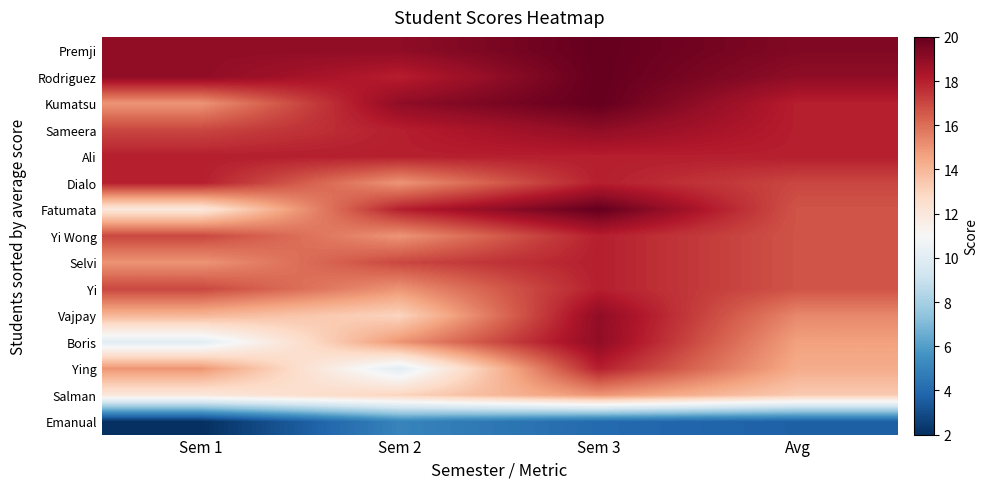

Reading right to left, transcribe all the data shown in this chart.

Premji: Avg=19.3	Sem 3=20.0	Sem 2=19.0	Sem 1=19.0
Rodriguez: Avg=19.0	Sem 3=20.0	Sem 2=18.0	Sem 1=19.0
Kumatsu: Avg=18.0	Sem 3=20.0	Sem 2=19.0	Sem 1=15.0
Sameera: Avg=18.0	Sem 3=19.0	Sem 2=18.0	Sem 1=17.0
Ali: Avg=18.0	Sem 3=18.0	Sem 2=18.0	Sem 1=18.0
Dialo: Avg=17.0	Sem 3=18.0	Sem 2=15.0	Sem 1=18.0
Fatumata: Avg=16.7	Sem 3=20.0	Sem 2=18.0	Sem 1=12.0
Yi Wong: Avg=16.7	Sem 3=18.0	Sem 2=15.0	Sem 1=17.0
Selvi: Avg=16.7	Sem 3=18.0	Sem 2=17.0	Sem 1=15.0
Yi: Avg=16.7	Sem 3=18.0	Sem 2=15.0	Sem 1=17.0
Vajpay: Avg=15.3	Sem 3=19.0	Sem 2=13.0	Sem 1=14.0
Boris: Avg=14.7	Sem 3=19.0	Sem 2=15.0	Sem 1=10.0
Ying: Avg=14.3	Sem 3=18.0	Sem 2=10.0	Sem 1=15.0
Salman: Avg=13.3	Sem 3=15.0	Sem 2=13.0	Sem 1=12.0
Emanual: Avg=3.7	Sem 3=4.0	Sem 2=5.0	Sem 1=2.0